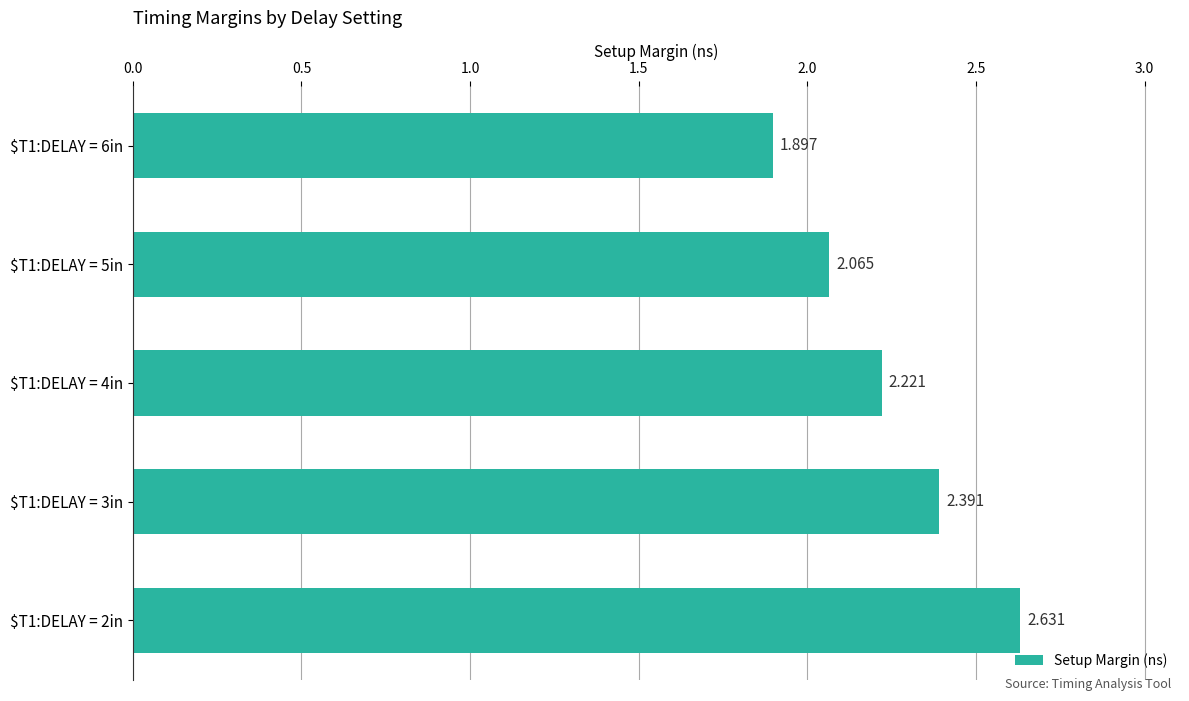

How many data points are less than 2?

1